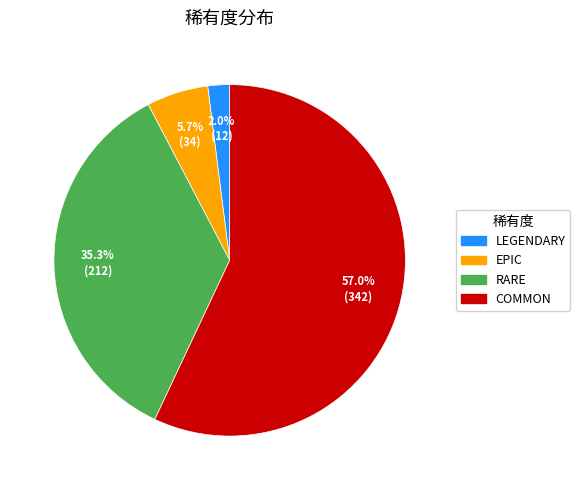

Rank the categories by value from lowest to highest.

LEGENDARY, EPIC, RARE, COMMON